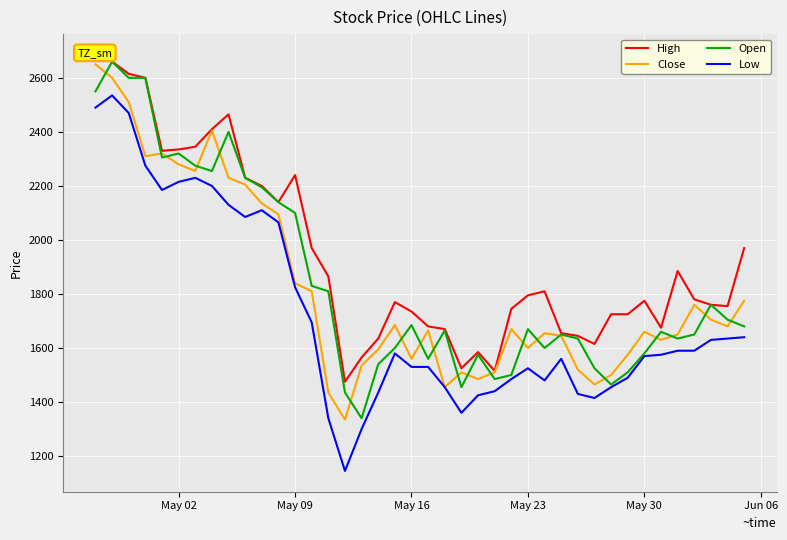

What is the smallest value displayed?

1145